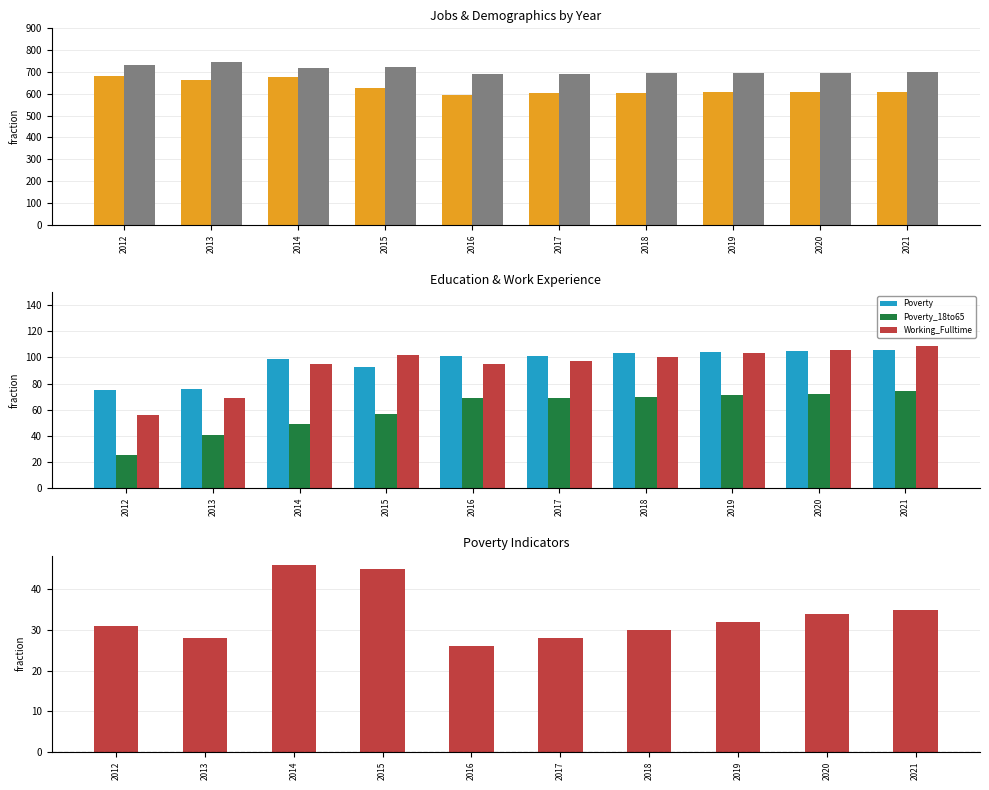

What is the difference between the highest and lowest values at 2019?

663